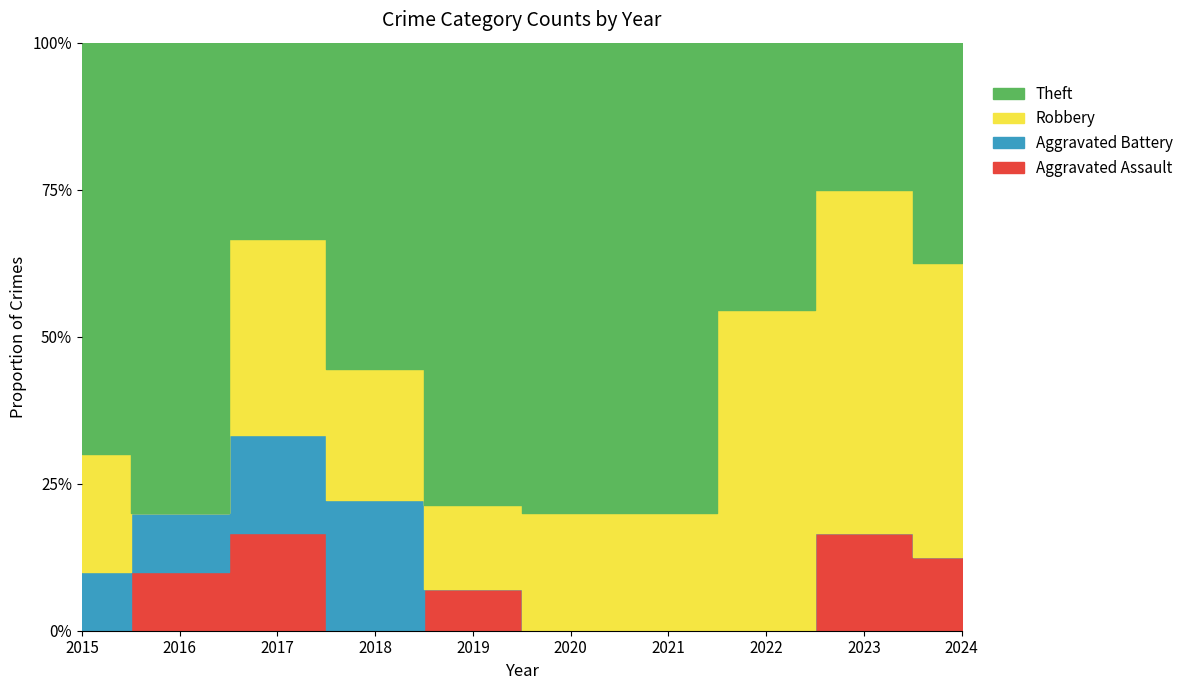

What are all the series names shown in the legend?

Aggravated Assault, Aggravated Battery, Robbery, Theft